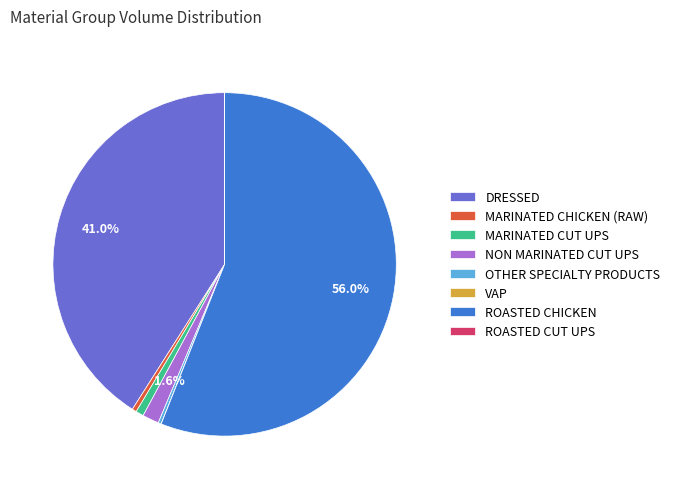

To the nearest percent, what portion does NON MARINATED CUT UPS represent?

2%